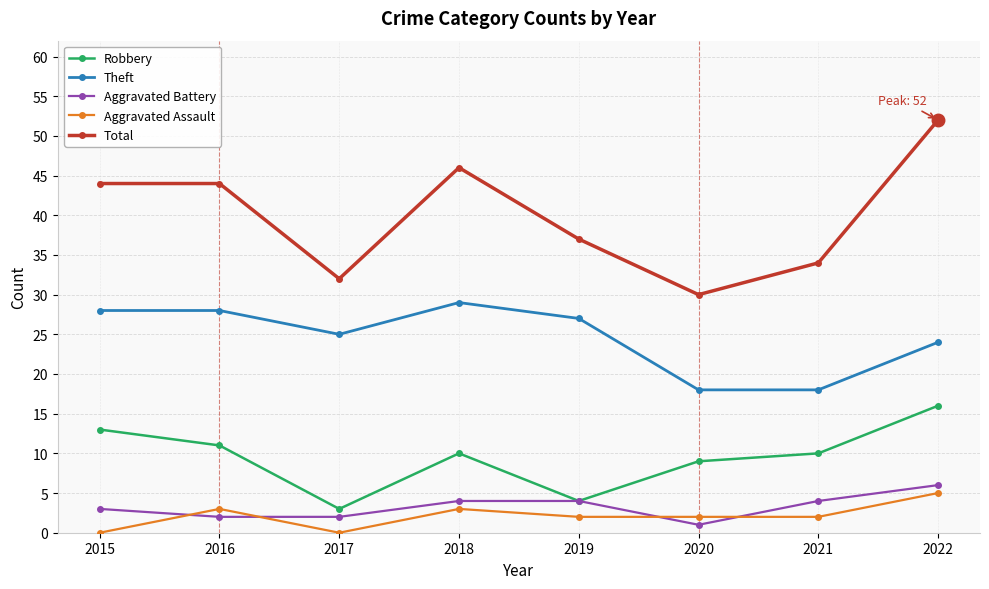

What is the total value across all series at 2019?

74